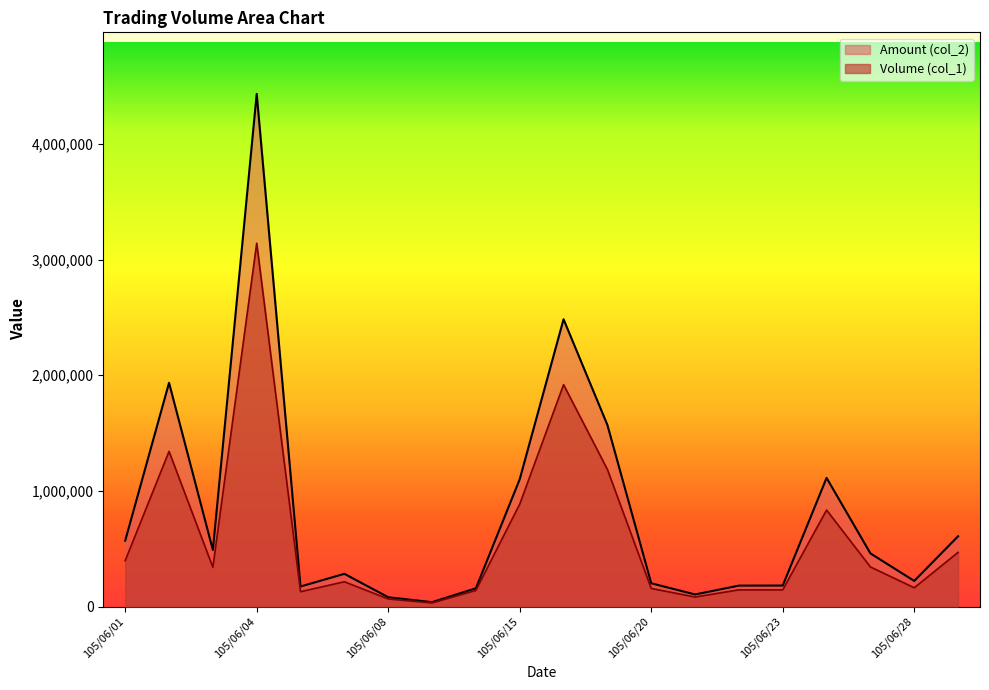

At which category is the sum across all series the highest?

105/06/04